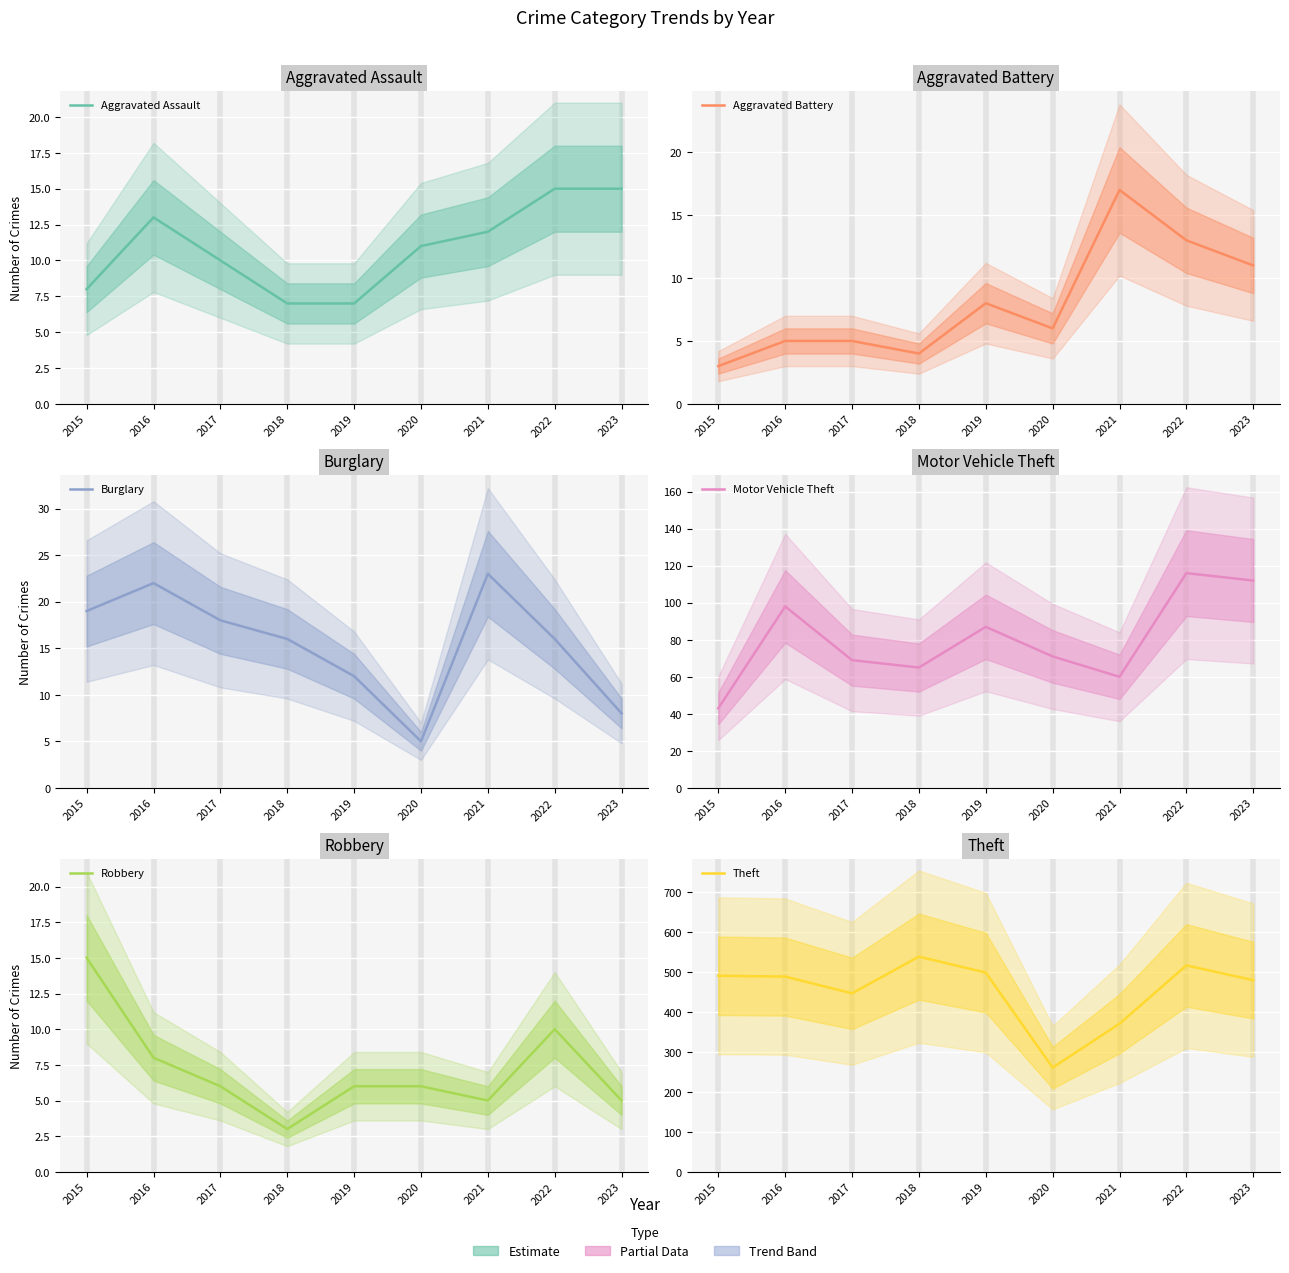

What is the approximate value of Motor Vehicle Theft at 2016?

98